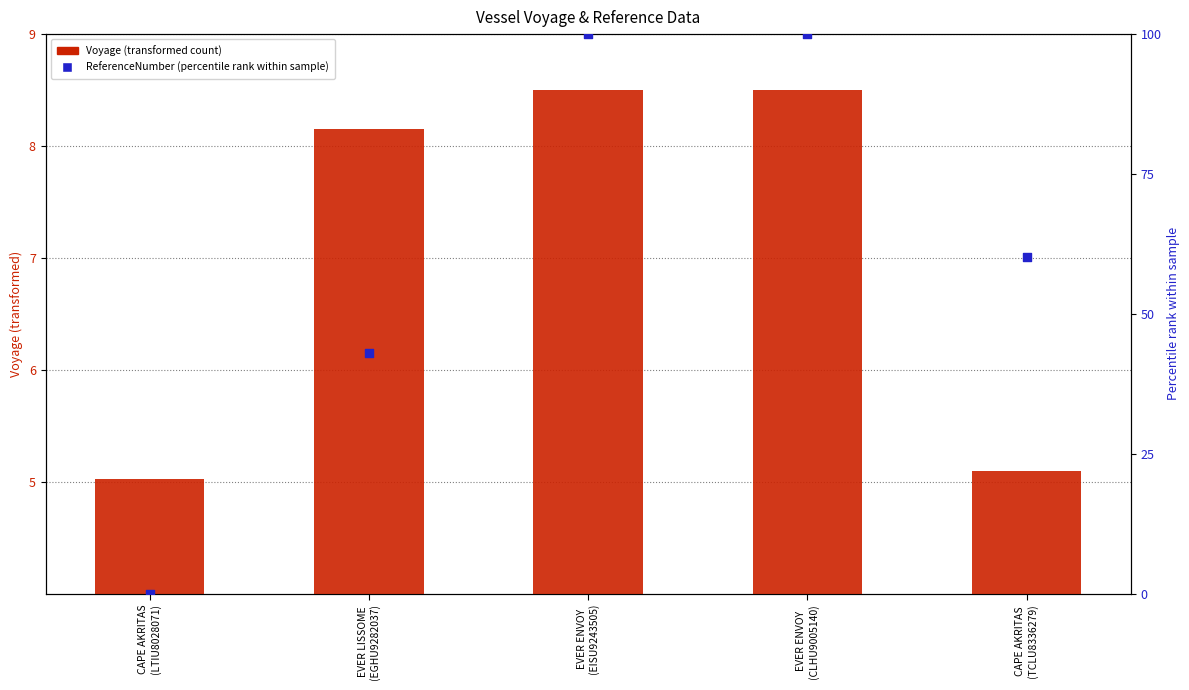

Which series has the largest total across all categories?

ReferenceNumber (percentile rank)